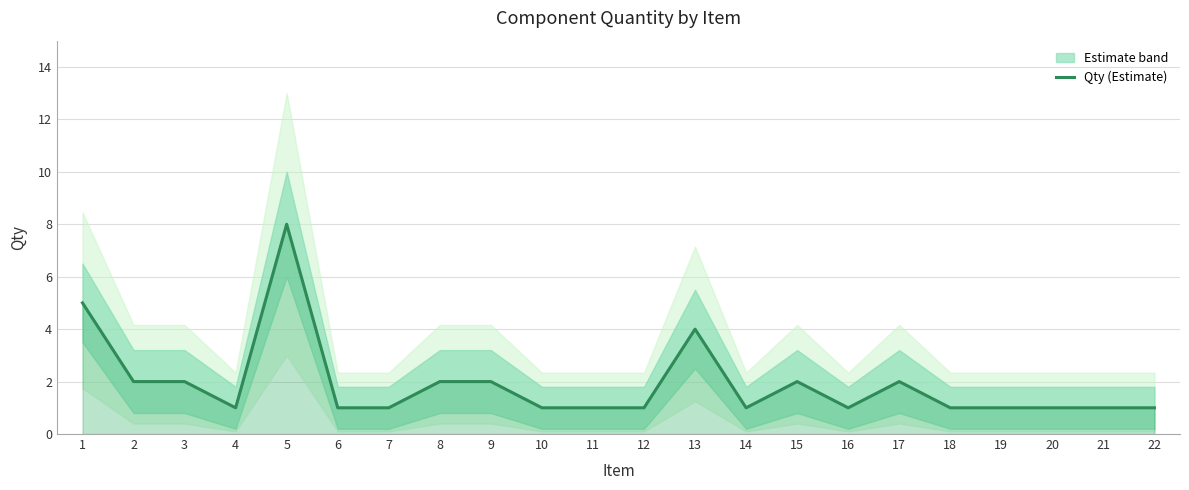

Where is the data nearest to the value 4?

13